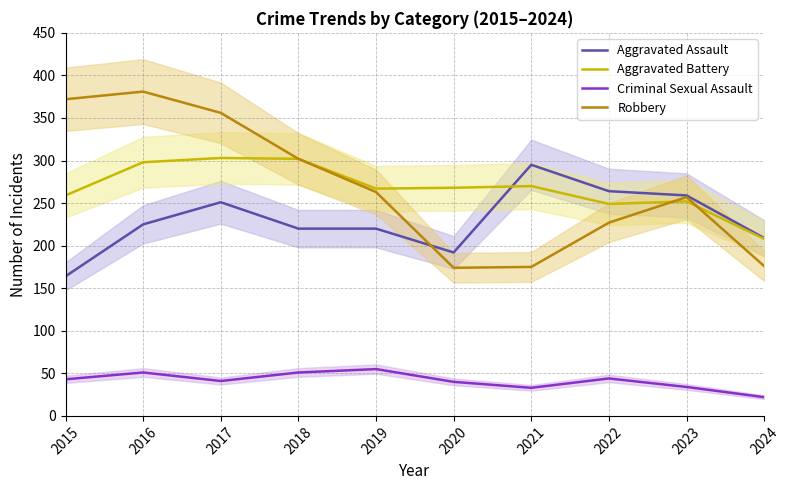

Reading right to left, transcribe all the data shown in this chart.

Aggravated Assault: 2024=209	2023=259	2022=264	2021=295	2020=192	2019=220	2018=220	2017=251	2016=225	2015=164
Aggravated Battery: 2024=208	2023=252	2022=249	2021=270	2020=268	2019=267	2018=302	2017=303	2016=298	2015=259
Criminal Sexual Assault: 2024=22	2023=34	2022=44	2021=33	2020=40	2019=55	2018=51	2017=41	2016=51	2015=43
Robbery: 2024=176	2023=257	2022=227	2021=175	2020=174	2019=263	2018=302	2017=356	2016=381	2015=372